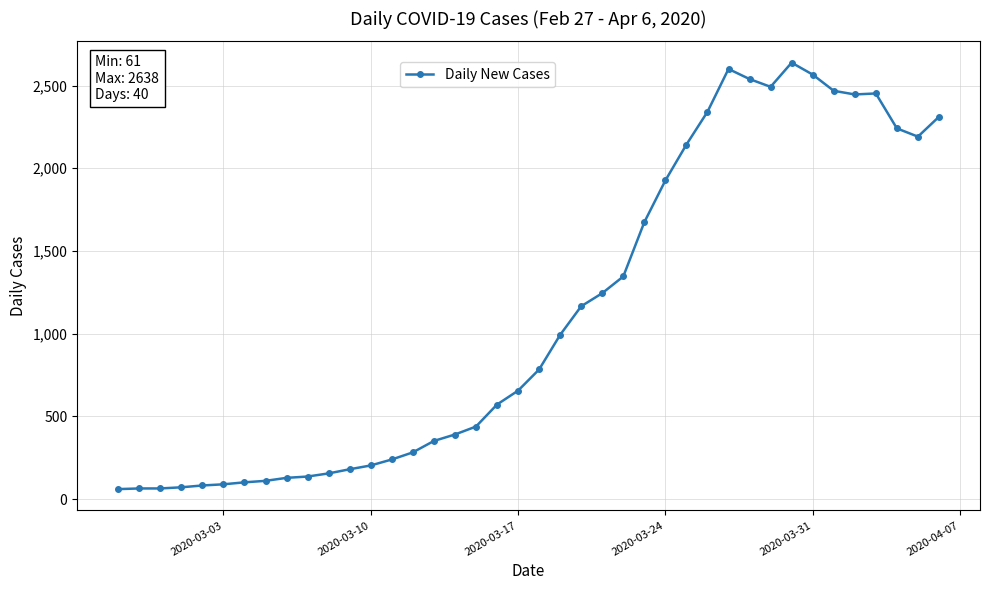

What is the difference between the second highest and second lowest values?

2535